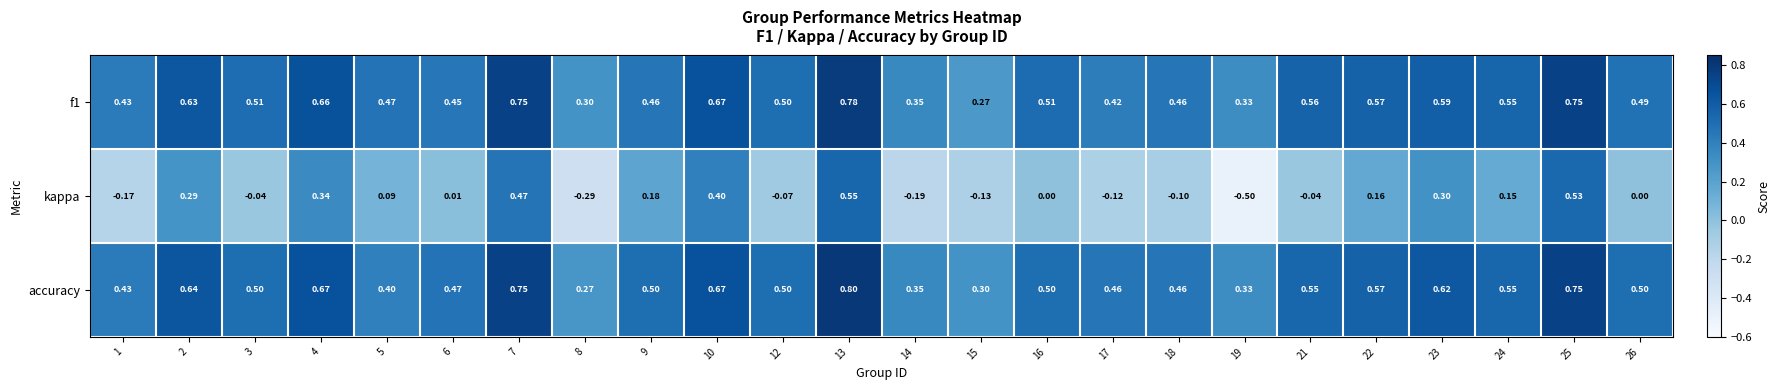

Which series has the largest total across all categories?

accuracy